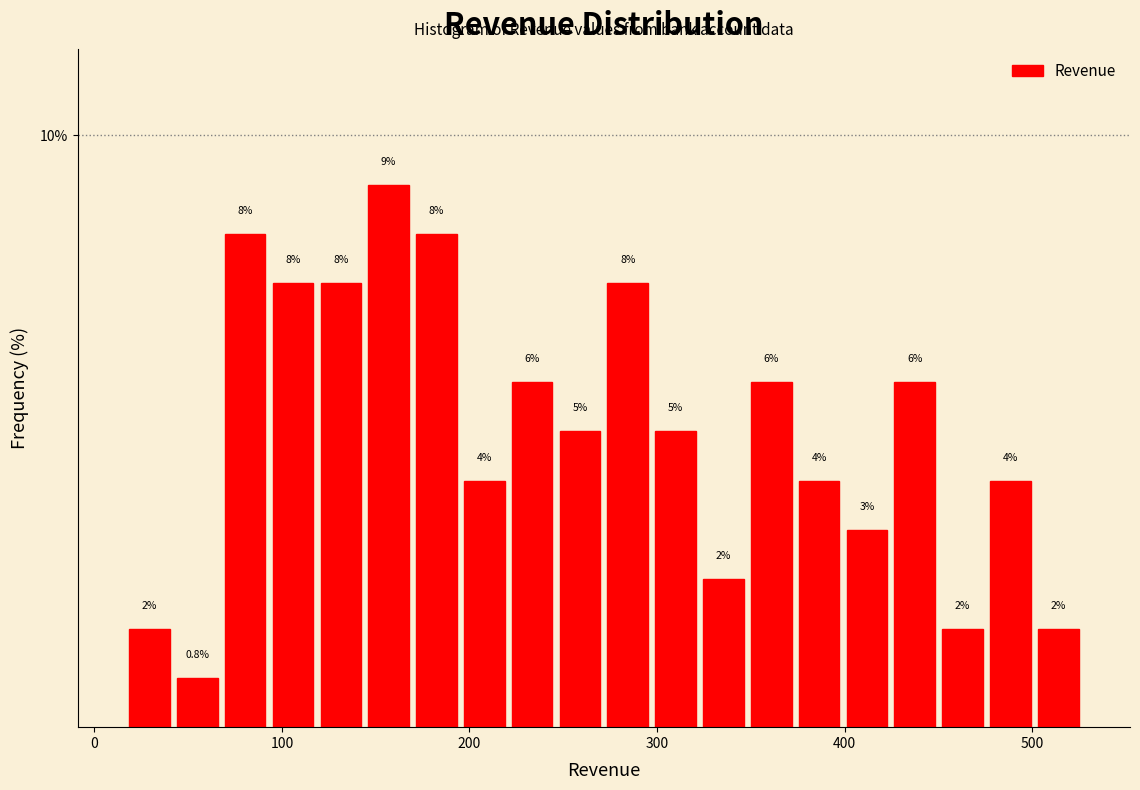

Read against the x-axis, roughly where is the centre of the tallest bar?

160